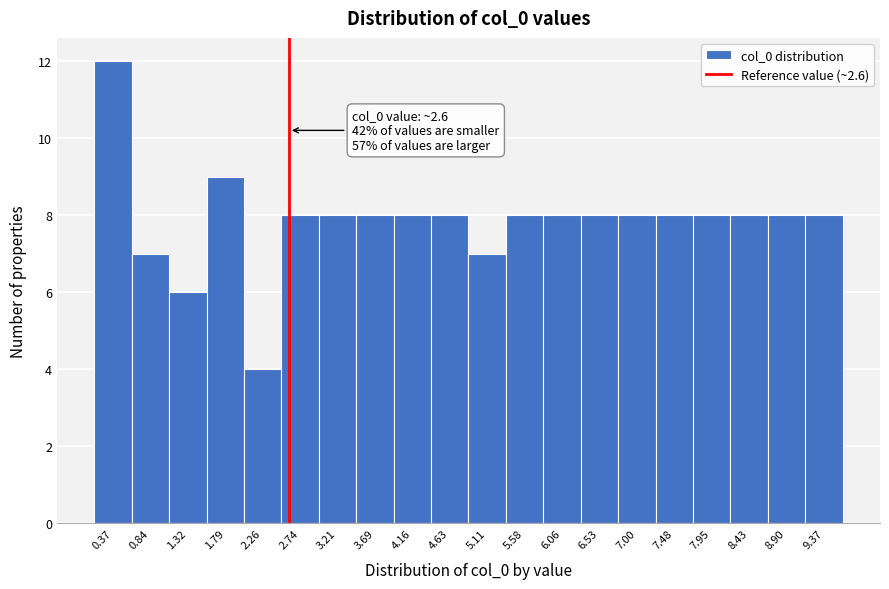

Over which range of the x-axis is the bar tallest?

0.15 to 0.60